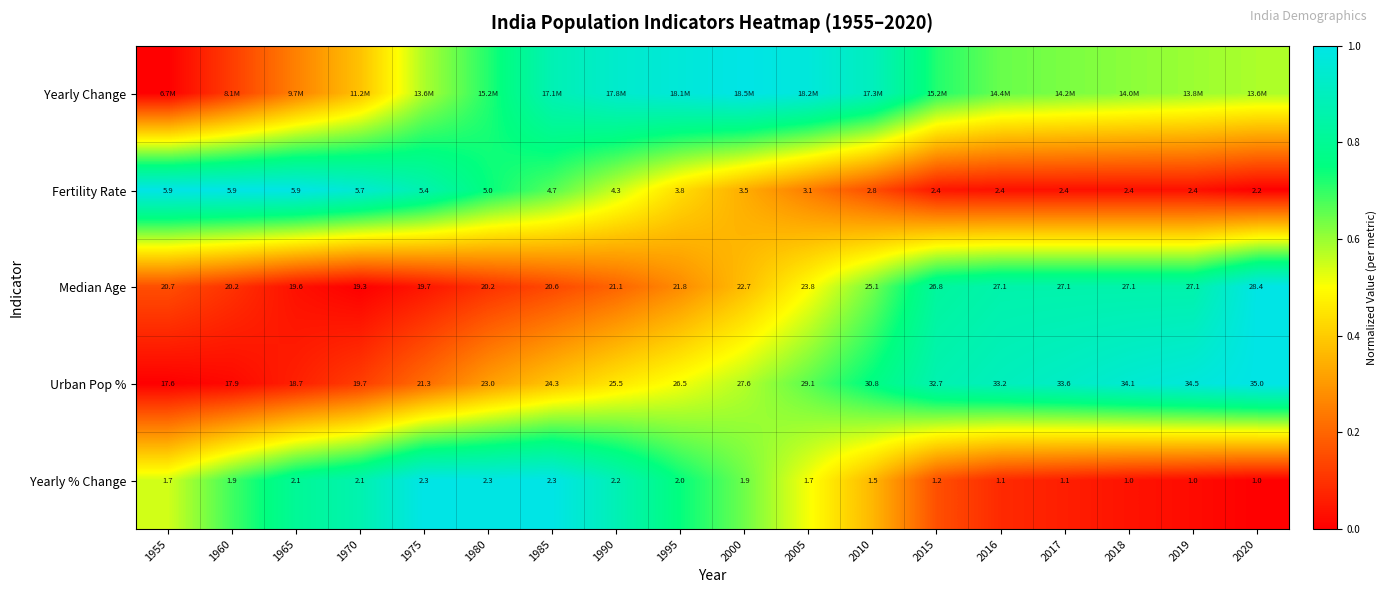

Is the value of Median Age at 2005 greater than the value of Fertility Rate at 2016?

Yes